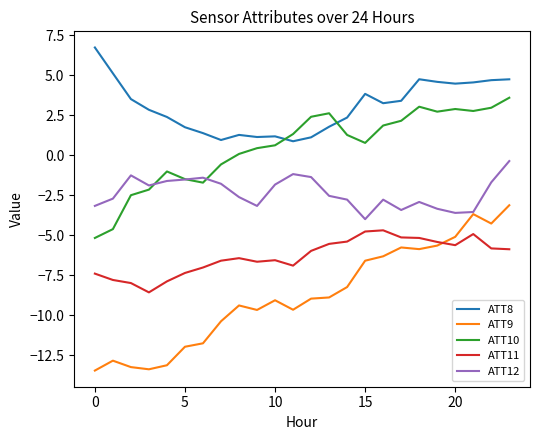

Which series has the largest total across all categories?

ATT8